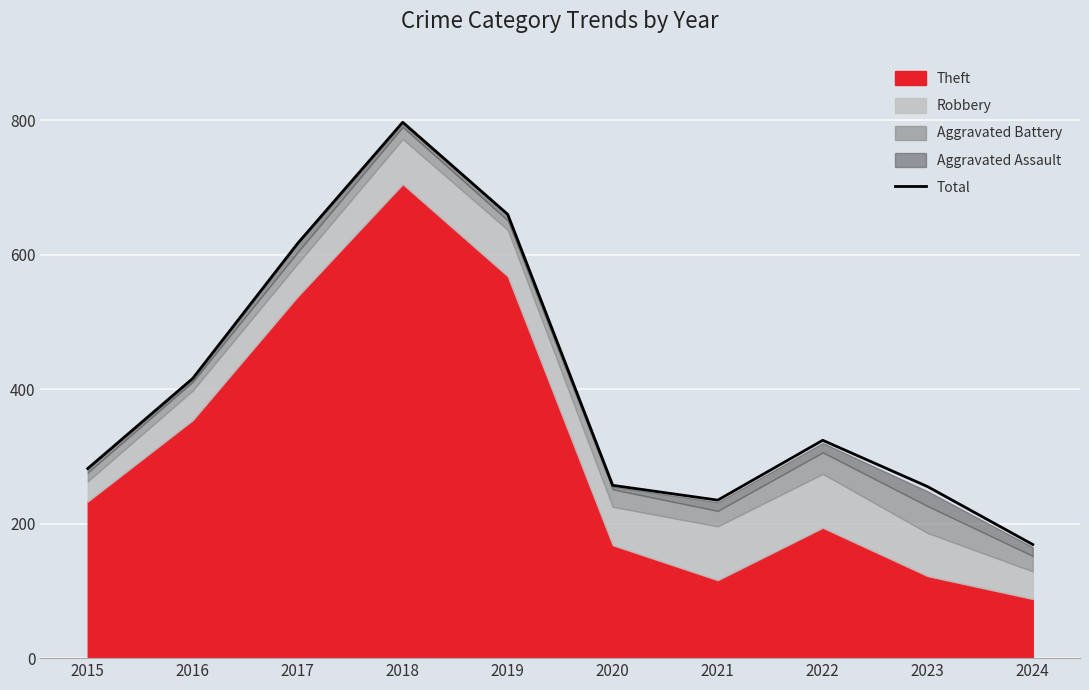

What is the value of the 6th point from the left?

257